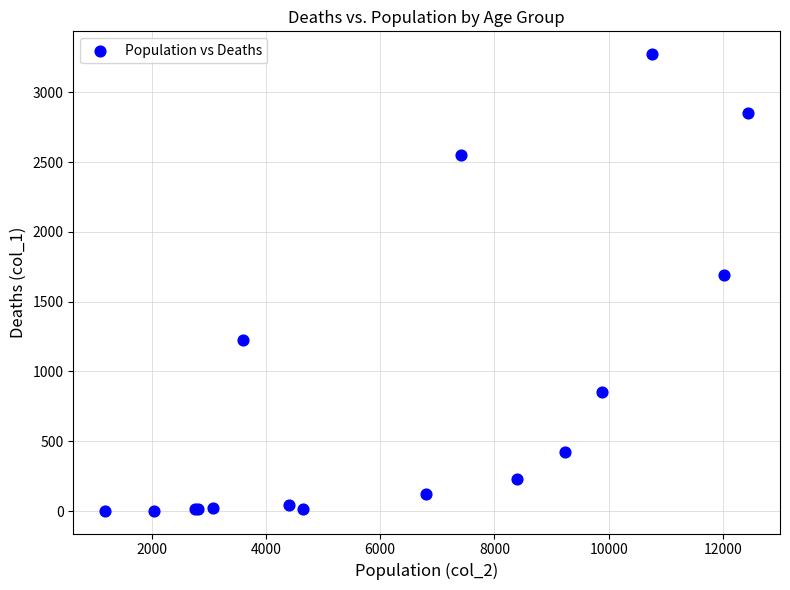

What Y value in the scatter plot is closest to 1638?

1690